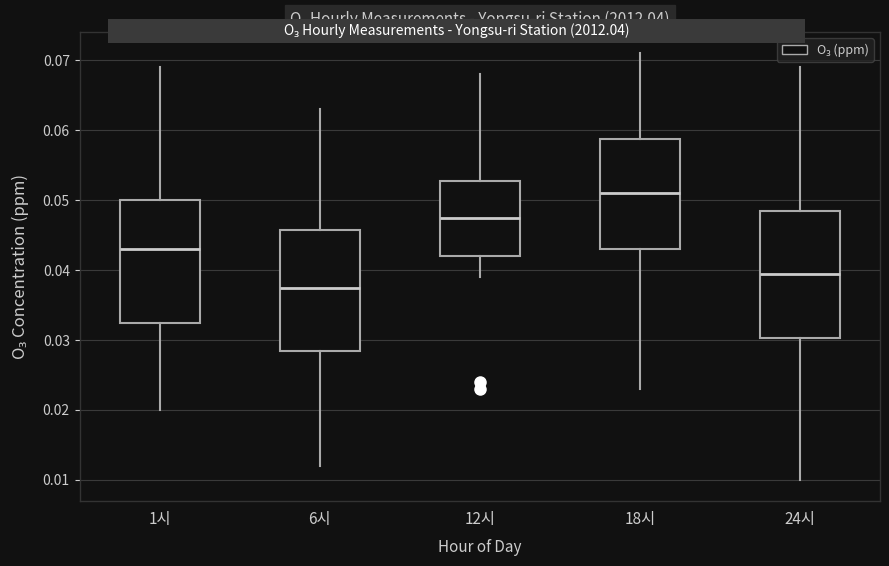

Reading left to right, read every box against the y-axis: the position of its median line, the range the box covers, and the ends of its whiskers. The values are not printed on the chart, so give them approximately, as read against the axis.

1시: median 0.043, box 0.033 to 0.050, whiskers 0.020 to 0.069
6시: median 0.038, box 0.029 to 0.046, whiskers 0.012 to 0.063
12시: median 0.048, box 0.042 to 0.053, whiskers 0.039 to 0.068
18시: median 0.051, box 0.043 to 0.059, whiskers 0.023 to 0.071
24시: median 0.040, box 0.030 to 0.049, whiskers 0.010 to 0.069